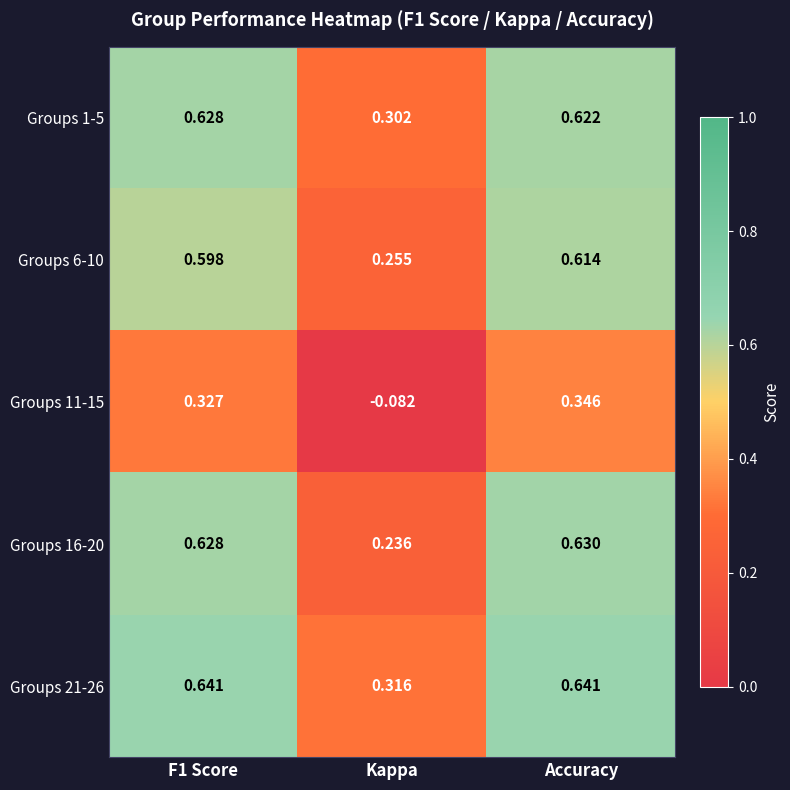

Which series has the widest spread of values?

Groups 11-15